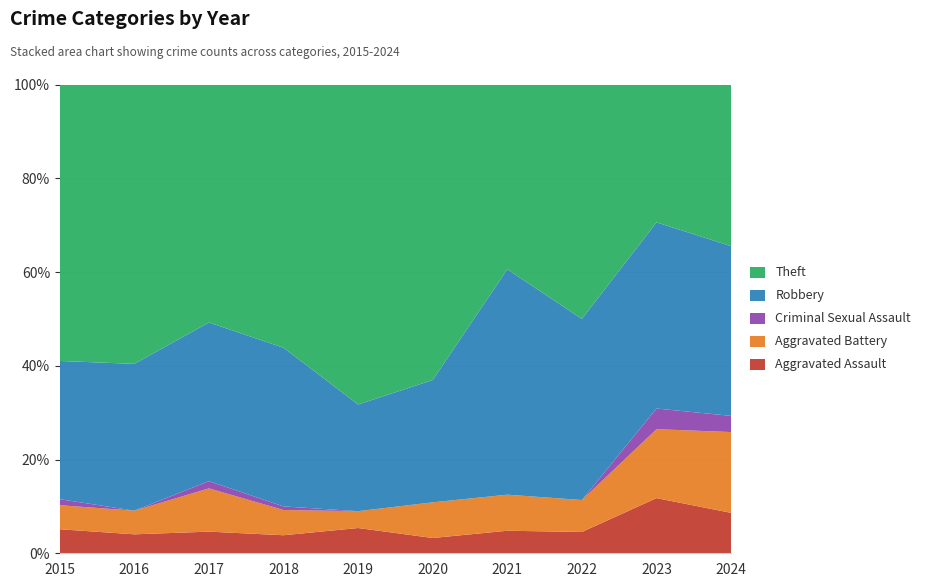

Reading left to right, what are all the values shown in this chart?

Aggravated Assault: 2015=4	2016=4	2017=3	2018=5	2019=9	2020=3	2021=5	2022=4	2023=8	2024=5
Aggravated Battery: 2015=4	2016=5	2017=6	2018=7	2019=6	2020=7	2021=8	2022=6	2023=10	2024=10
Criminal Sexual Assault: 2015=1	2016=0	2017=1	2018=1	2019=0	2020=0	2021=0	2022=0	2023=3	2024=2
Robbery: 2015=23	2016=31	2017=22	2018=44	2019=38	2020=24	2021=50	2022=34	2023=27	2024=21
Theft: 2015=46	2016=59	2017=33	2018=73	2019=114	2020=58	2021=41	2022=44	2023=20	2024=20